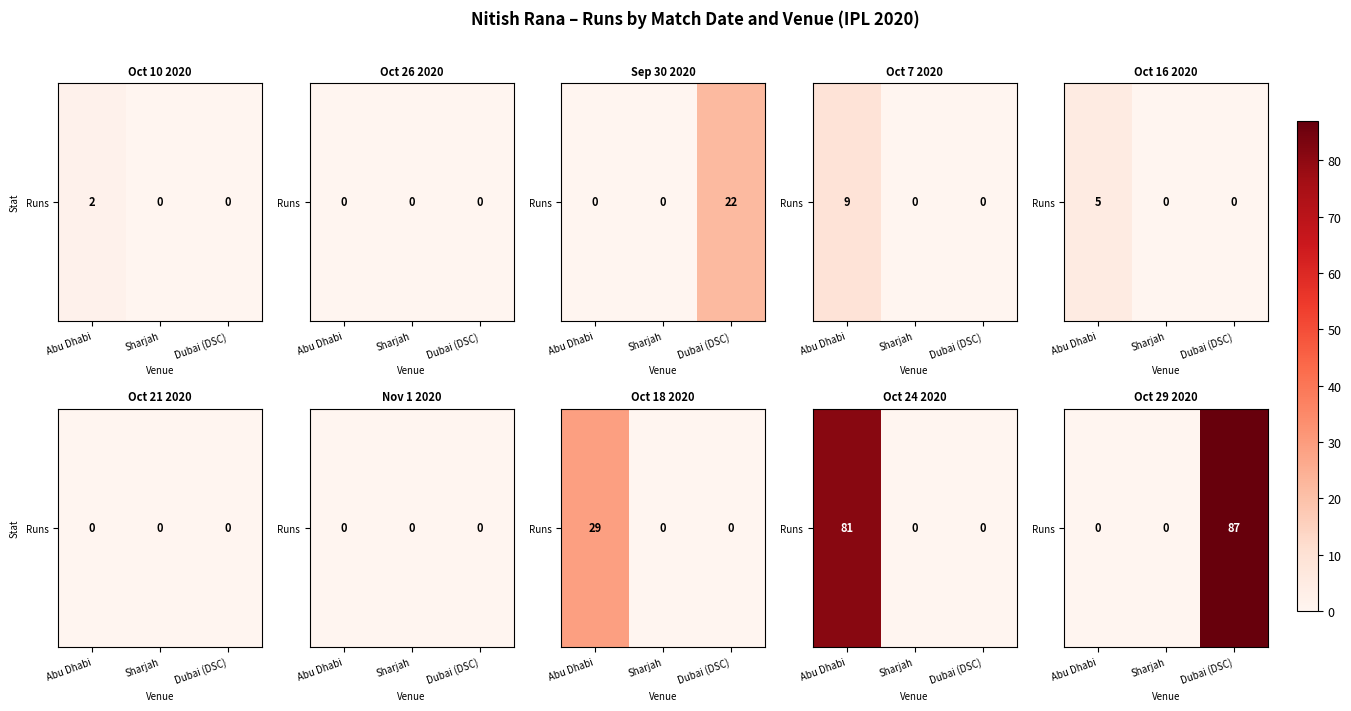

Where is the data nearest to the value 43?

Abu Dhabi